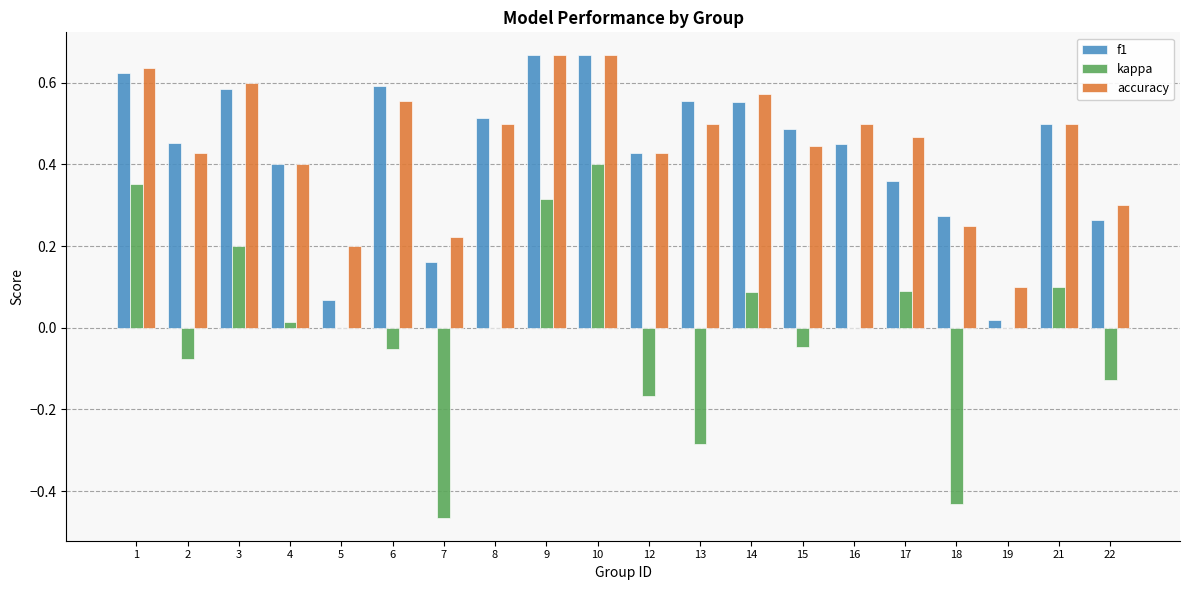

Is the value of kappa at 2 greater than the value of f1 at 13?

No